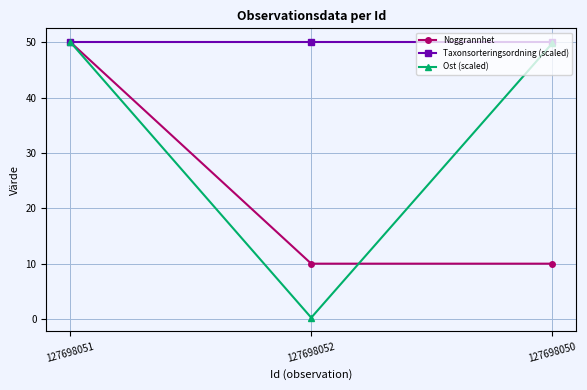

Is this an area chart (filled region under the line)?

No